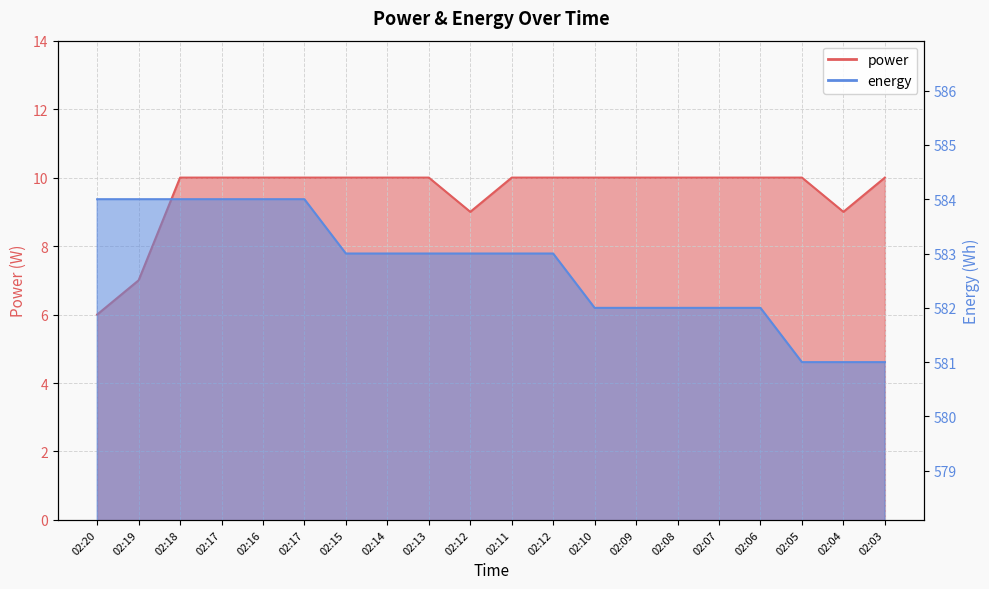

What is the sum of the power values at 02:18 and 02:09?

20